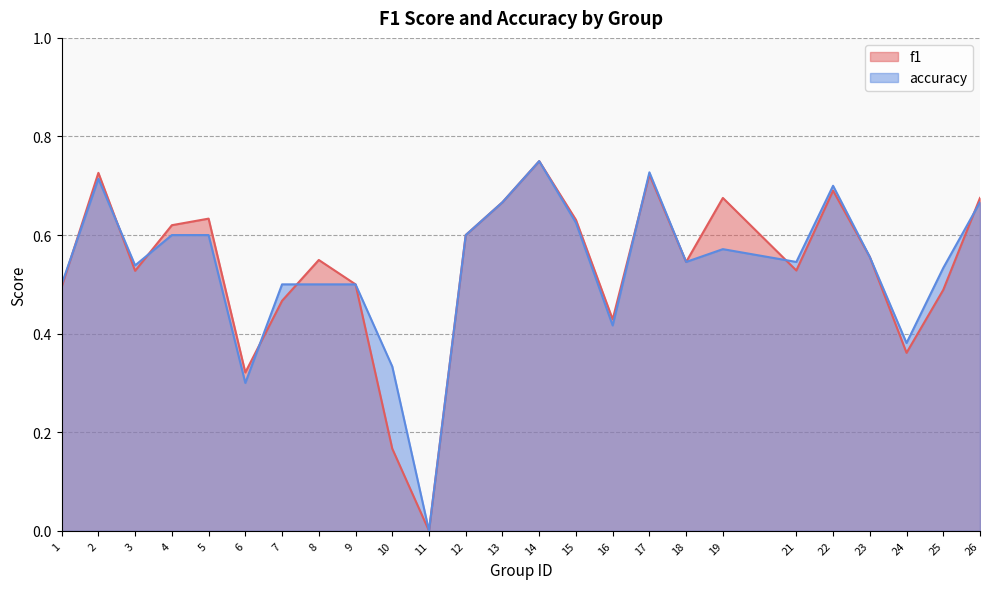

What is the approximate value of f1 at 9?

0.5